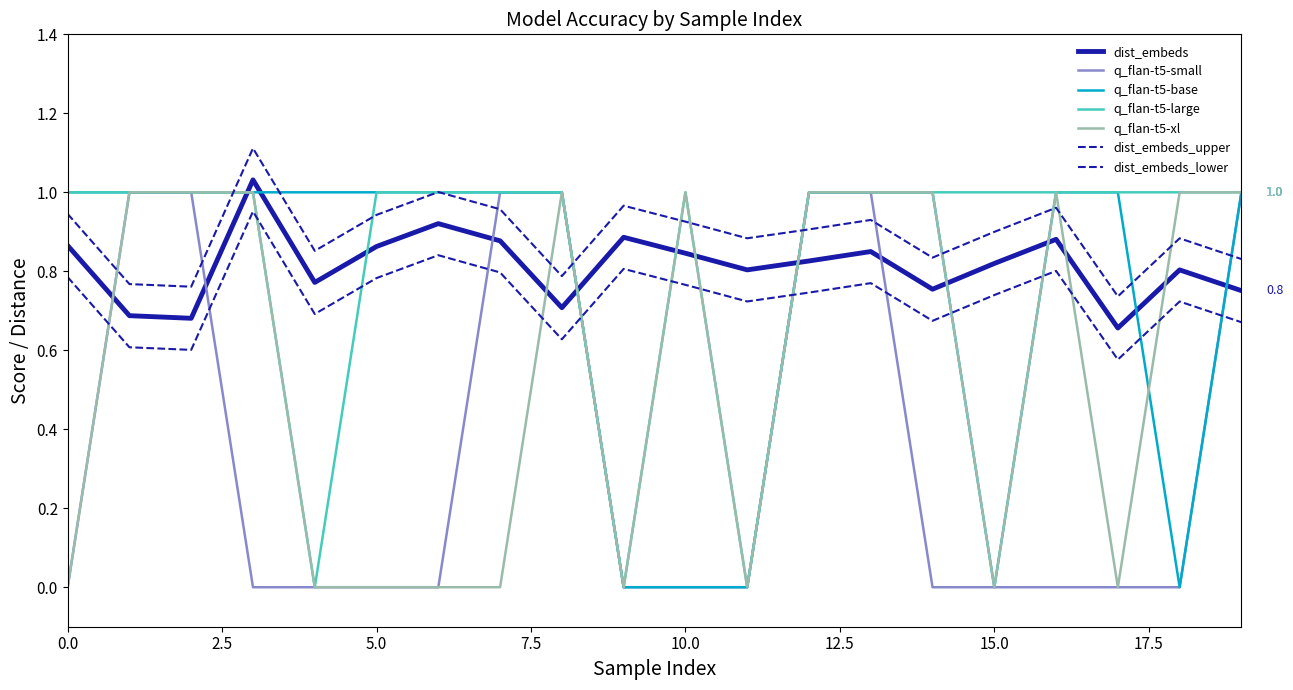

Which series has the widest spread of values?

q_flan-t5-small